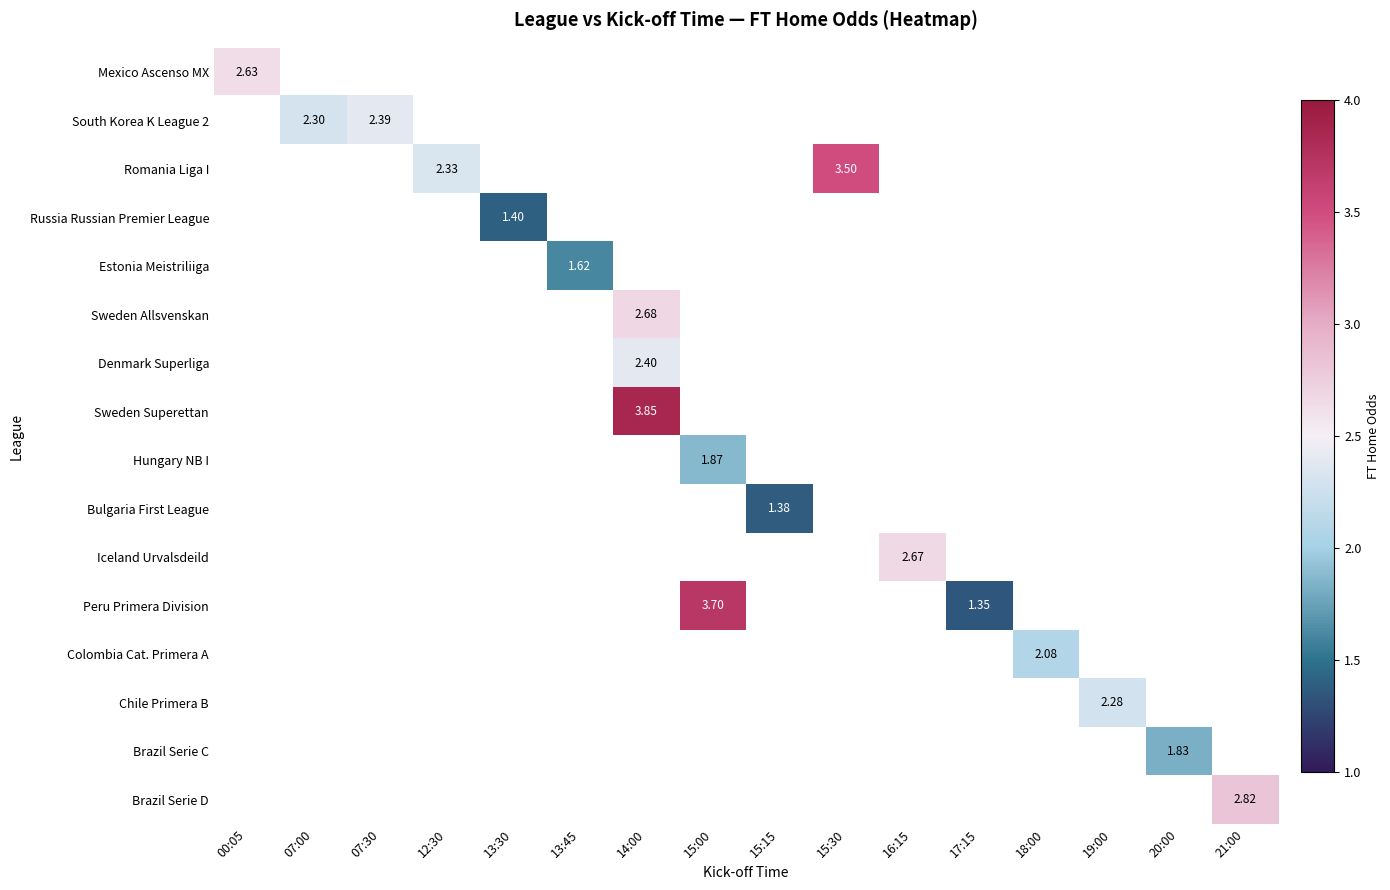

Which has a higher value, 00:05 or 12:30?

00:05